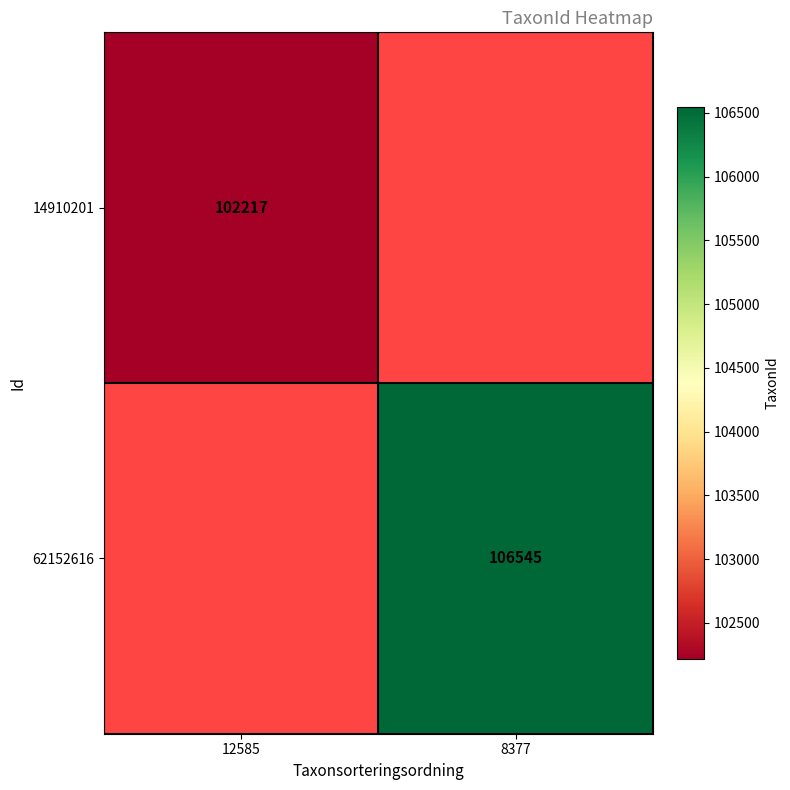

How many data points does each series have?

2